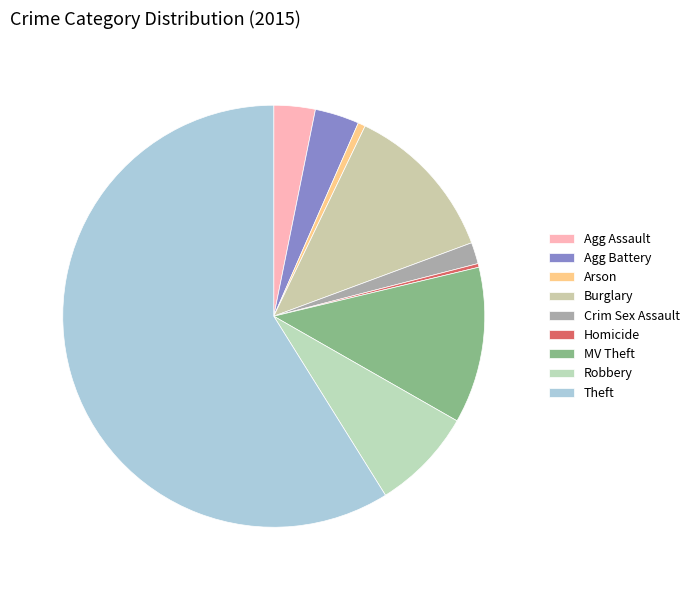

How many slices are in this pie chart?

9